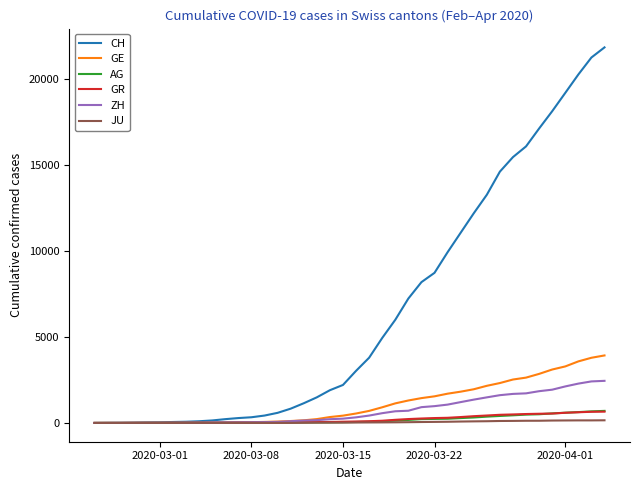

Which series has the largest total across all categories?

CH